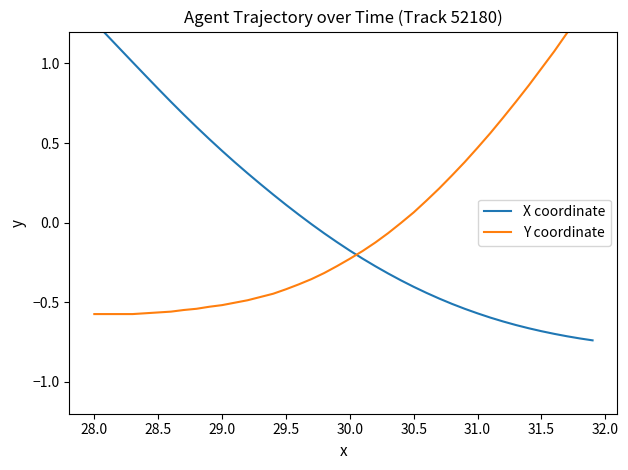

The value of X coordinate at 26 is -0.7. True or false?

False